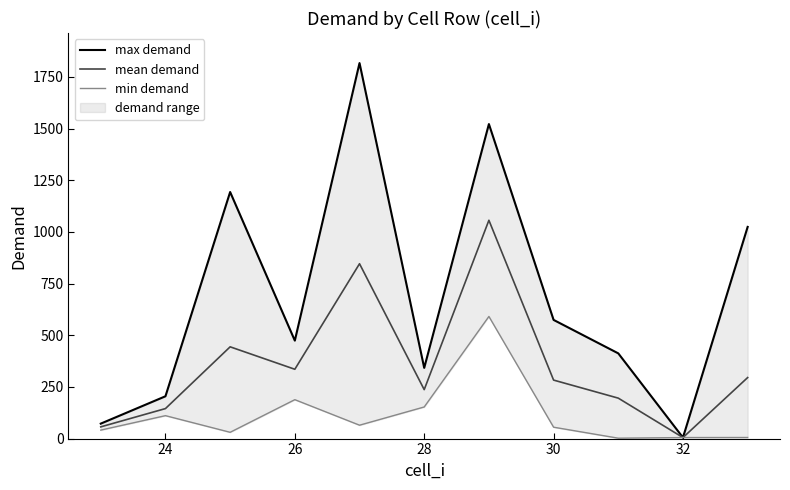

List the series in order of their overall mean, lowest first.

min demand, mean demand, max demand